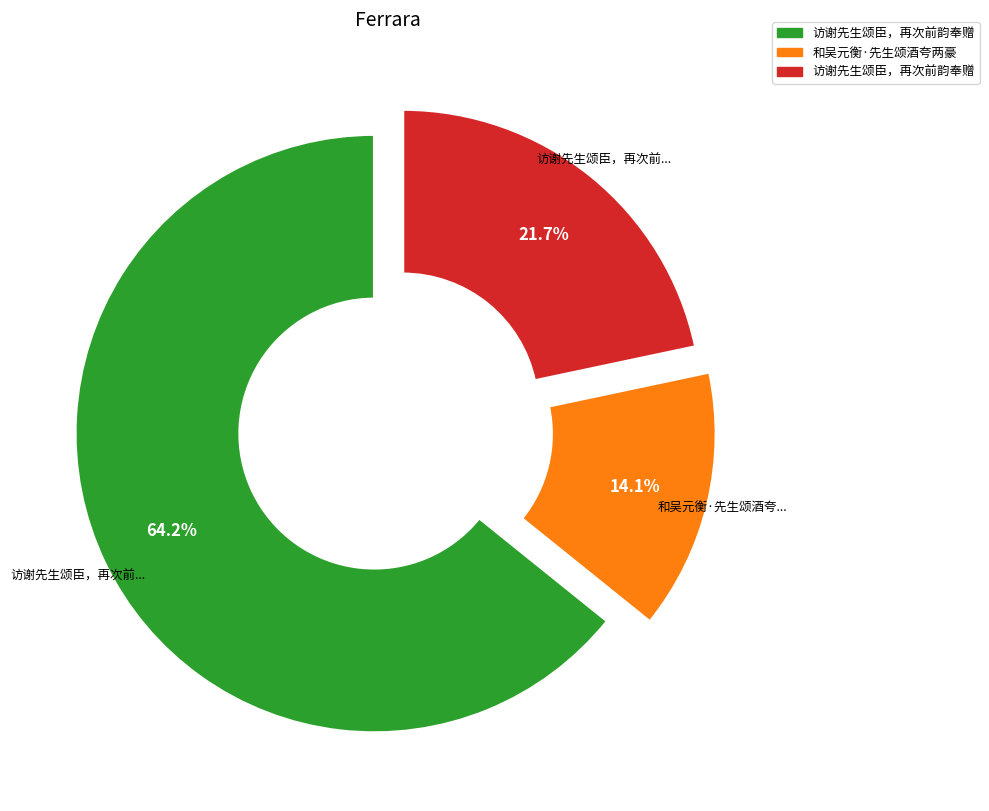

Is there a majority slice in this chart?

Yes